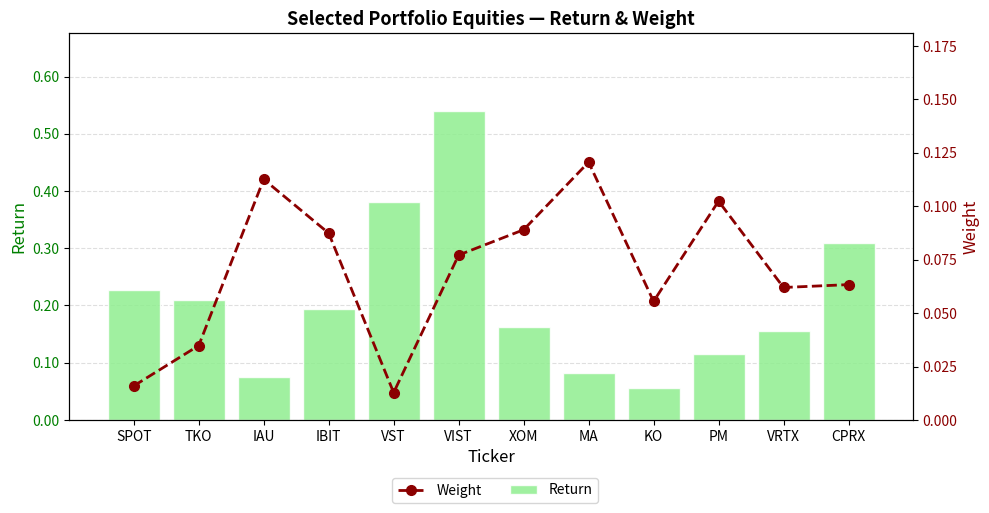

Which series has the widest spread of values?

Return